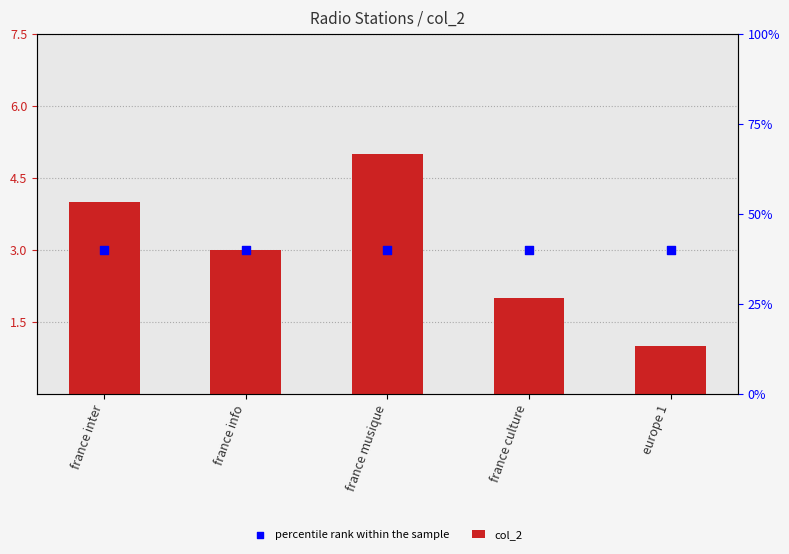

What are all the series names shown in the legend?

col_2, percentile rank within the sample